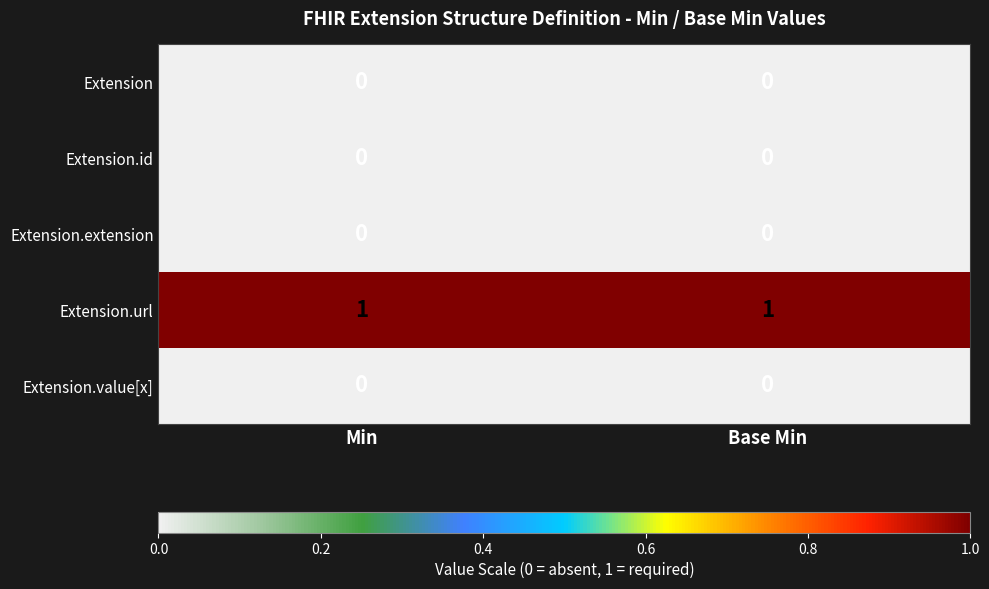

Is it true that Extension.id equals 0 at Base Min?

True